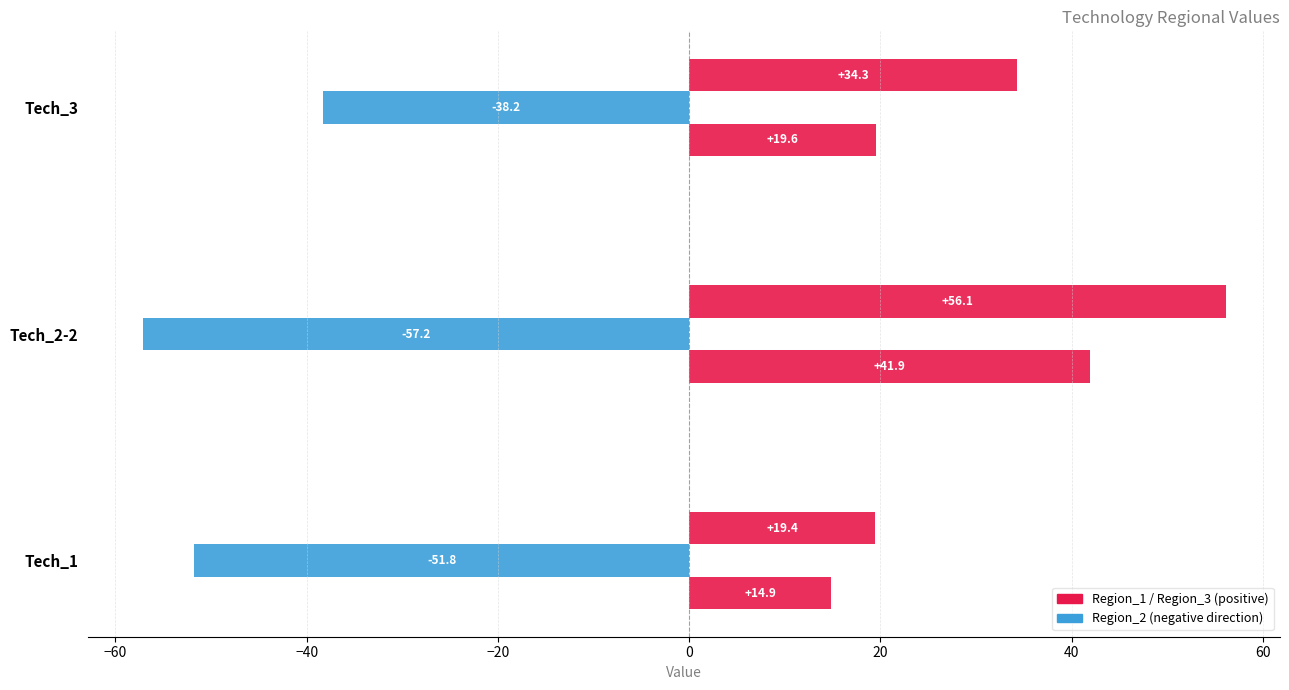

Reading left to right, what are all the values shown in this chart?

Region_1: 14.9	41.9	19.6
Region_2: -51.8	-57.2	-38.2
Region_3: 19.4	56.1	34.3